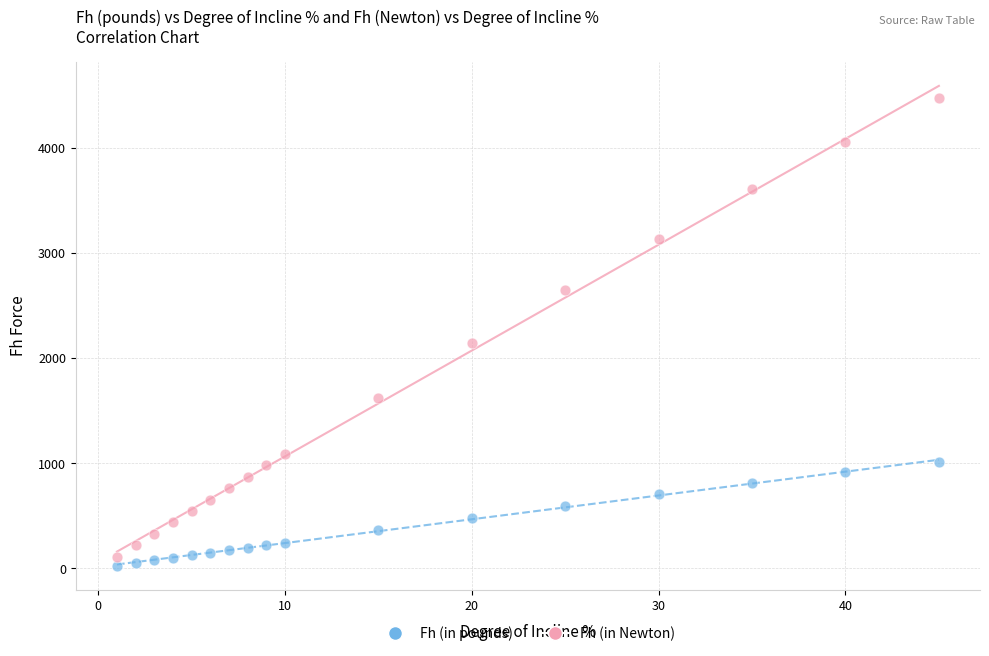

What are all the series names shown in the legend?

Fh (in pounds), Fh (in Newton)